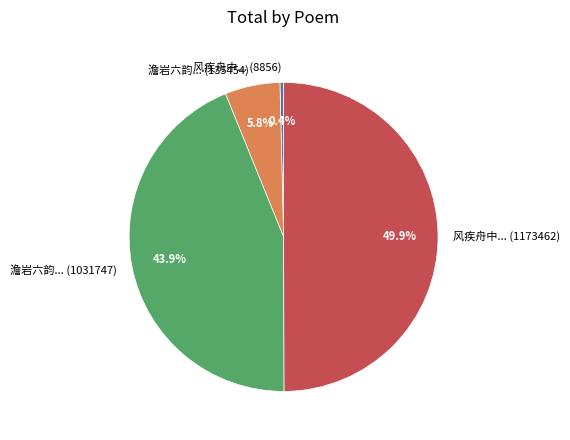

What is the largest slice in the pie chart?

风疾舟中... (1173462)